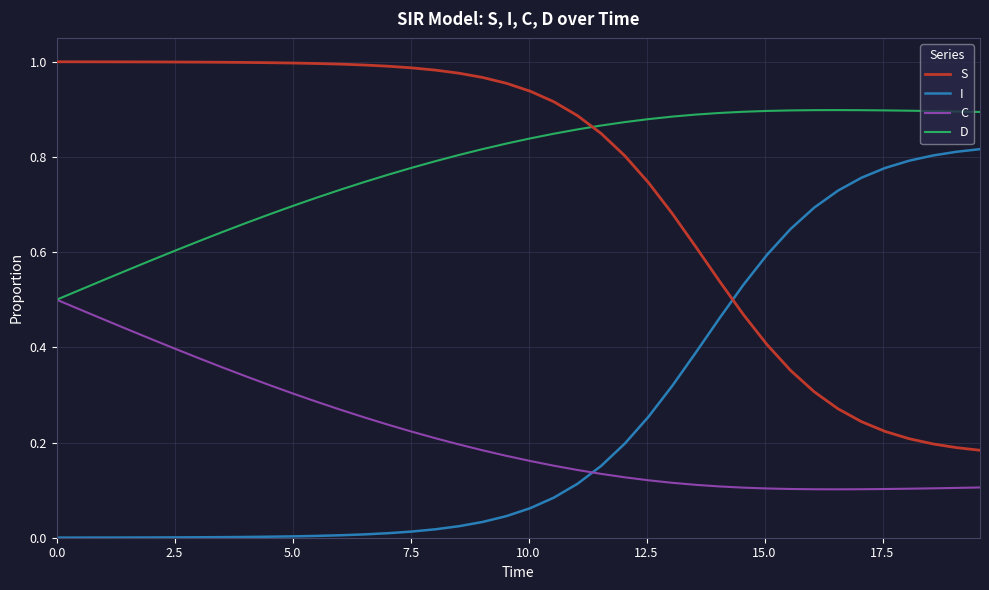

Which series ends up on top after the final intersection of C and I?

I